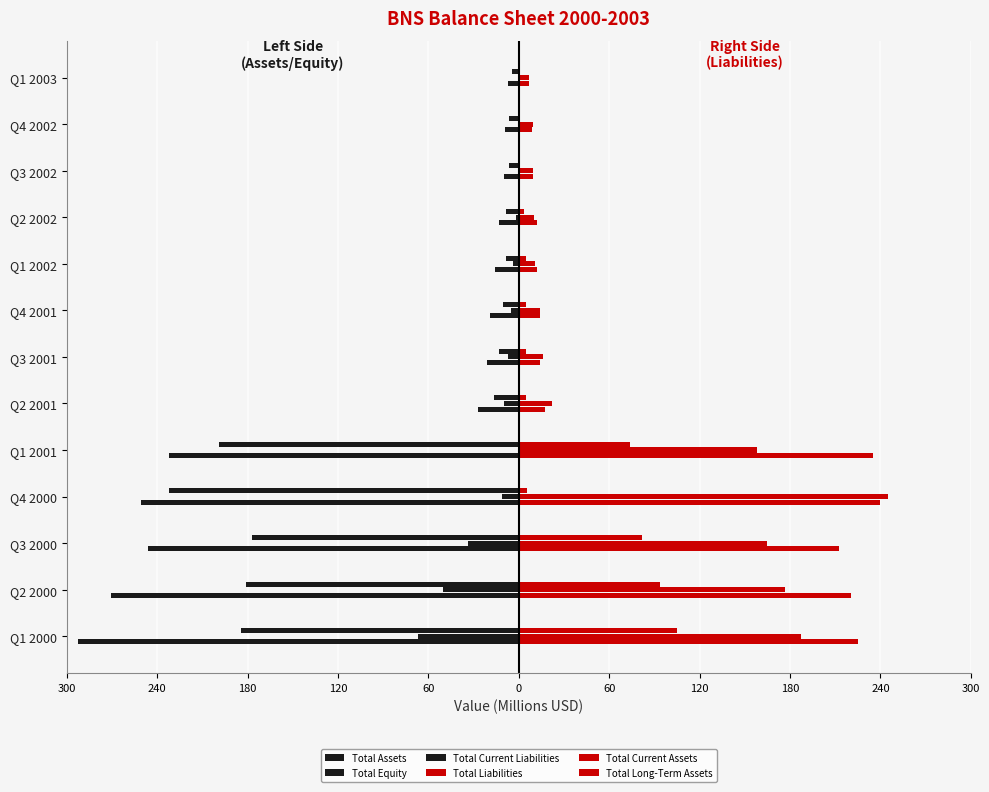

How many data points in Total Assets are above -21?

6